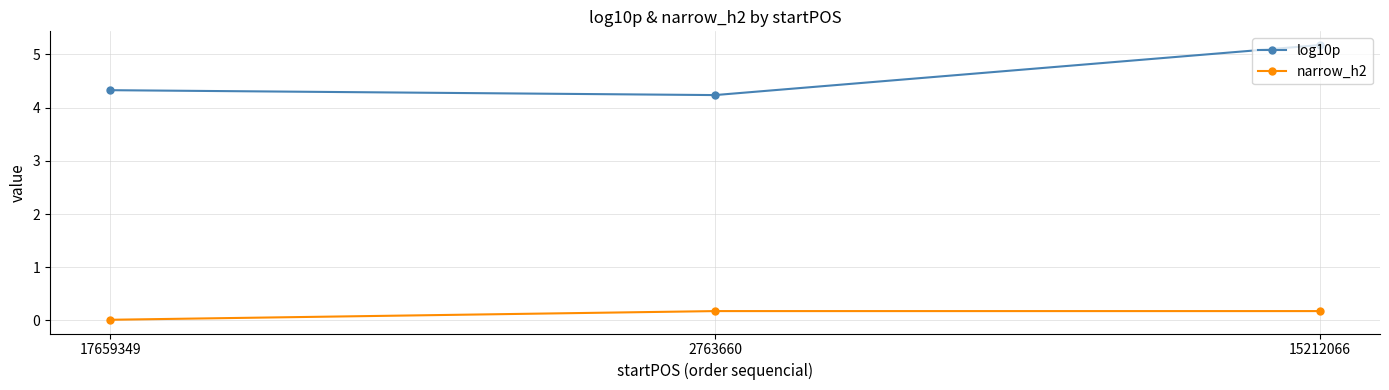

What is the spread (max minus min) of values at 2763660?

4.1